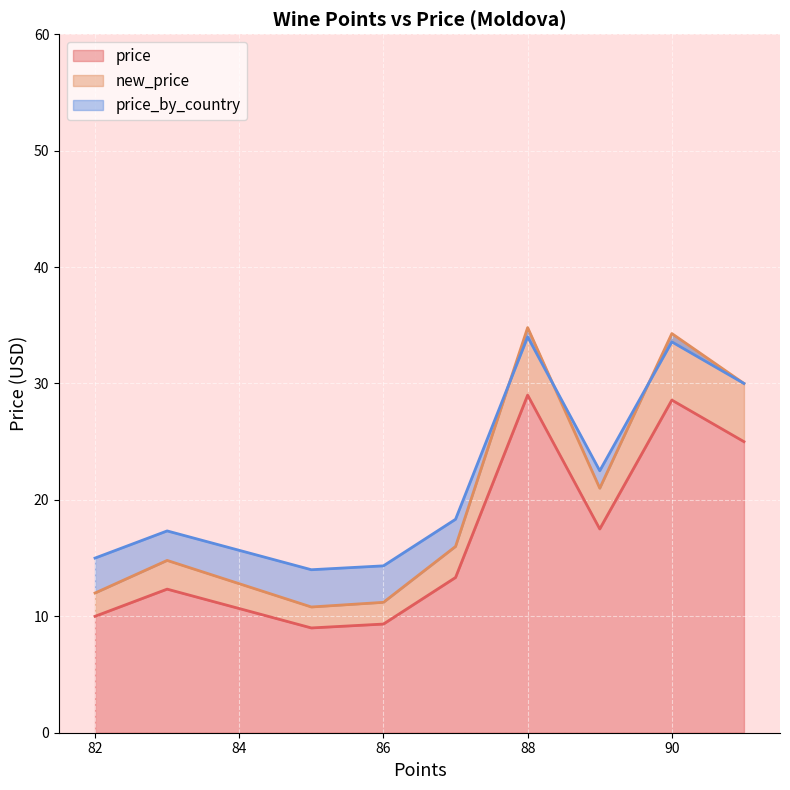

The price series shows 10.0 at 82. True or false?

True